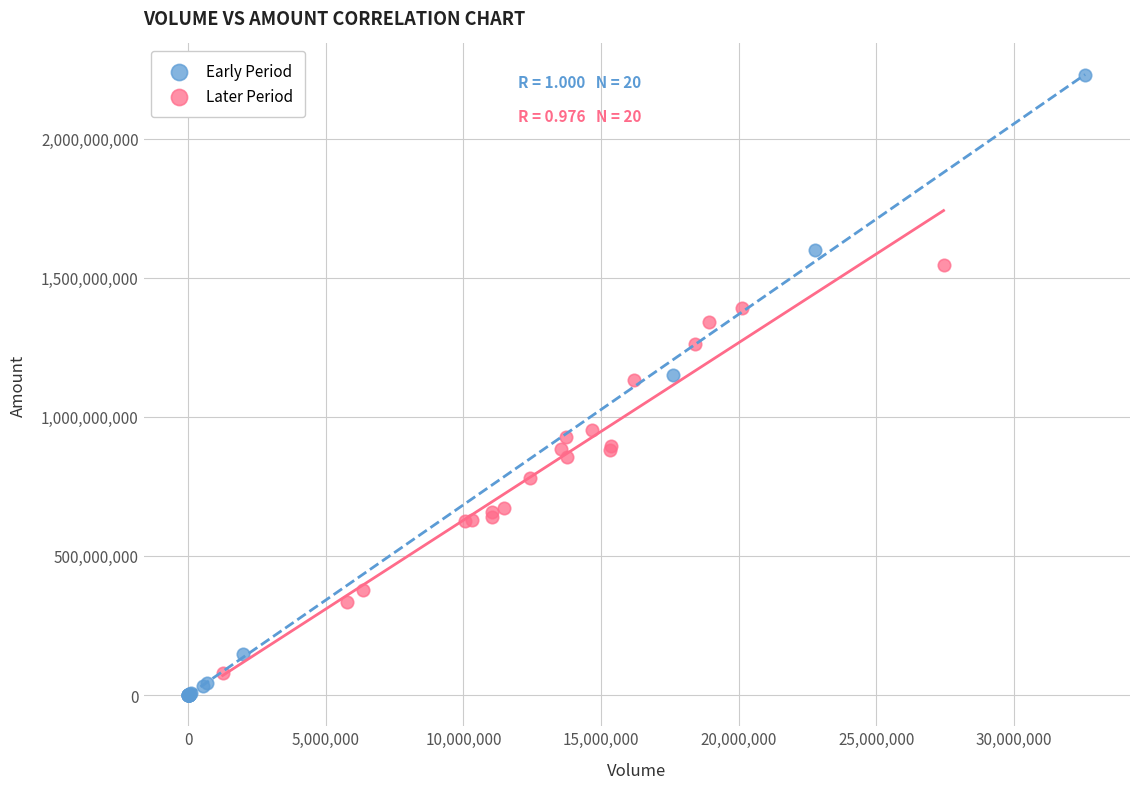

Which series has the widest spread of Y values?

Early Period